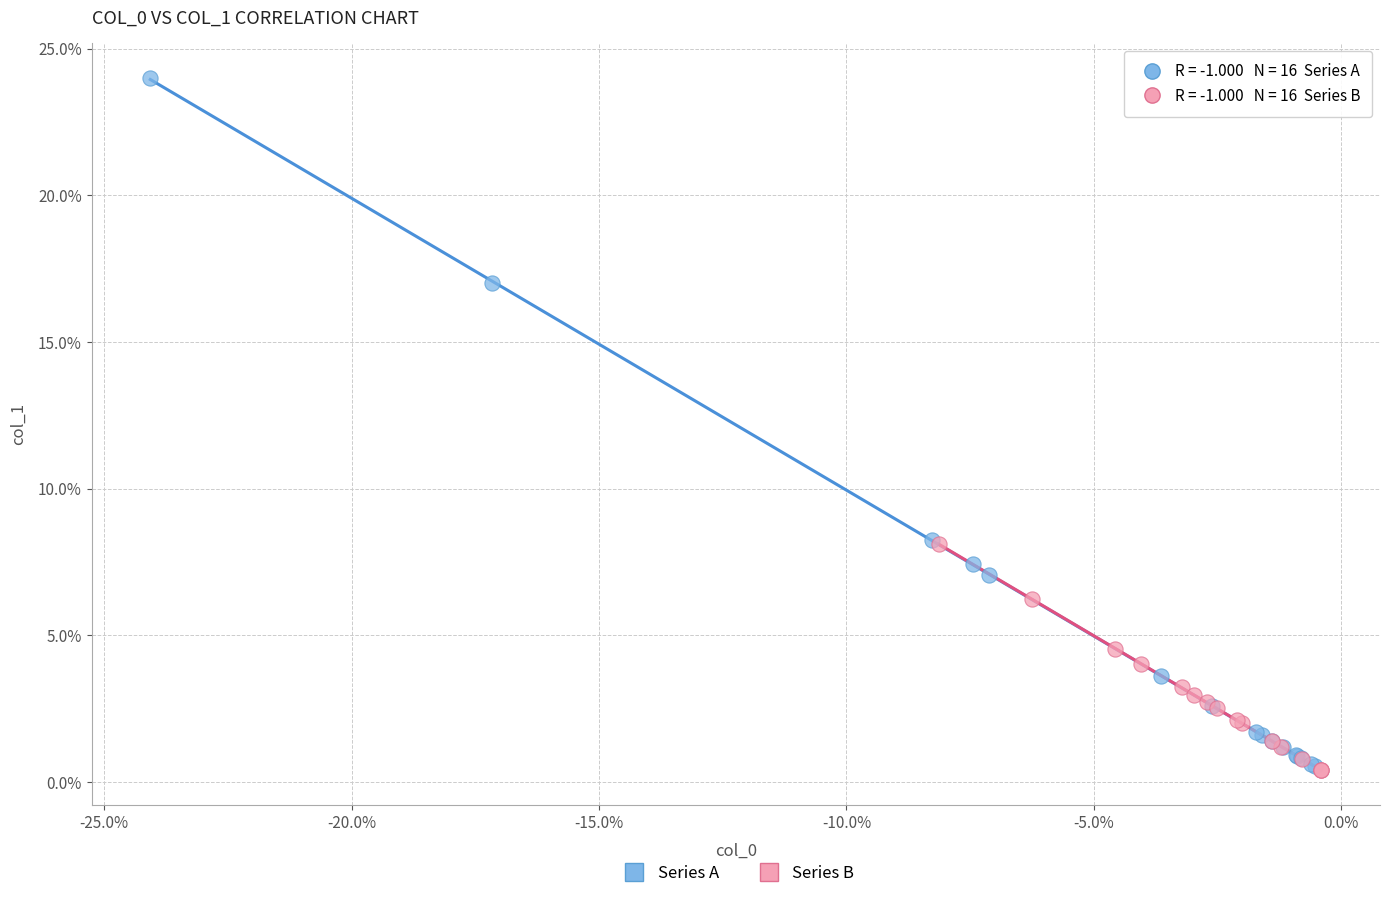

Which series has the widest spread of Y values?

Series A